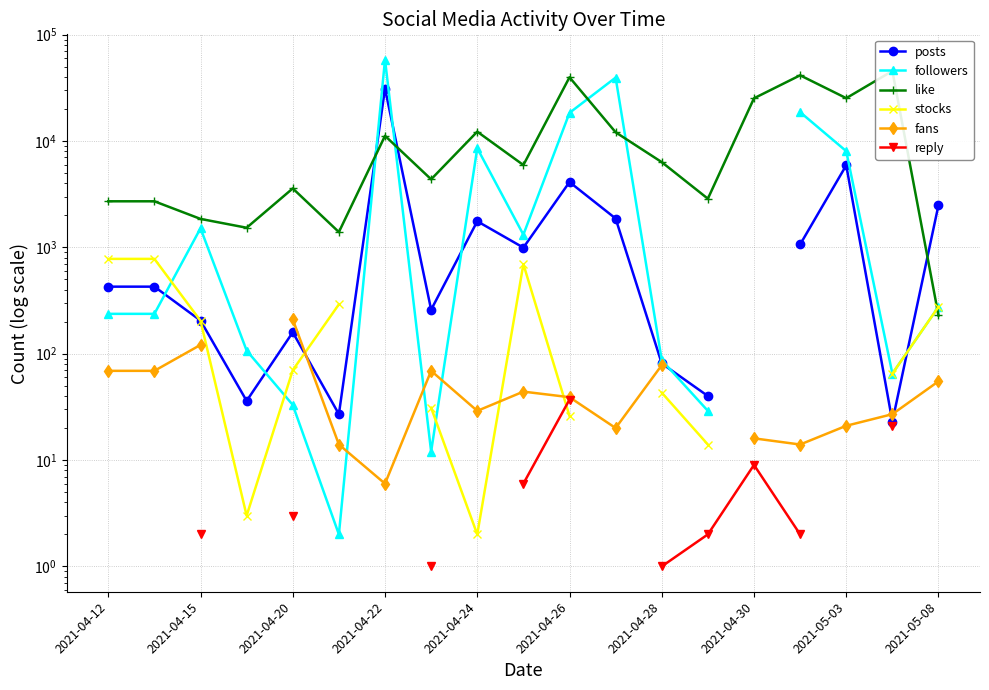

Does the chart display data point markers on the line(s)?

Yes